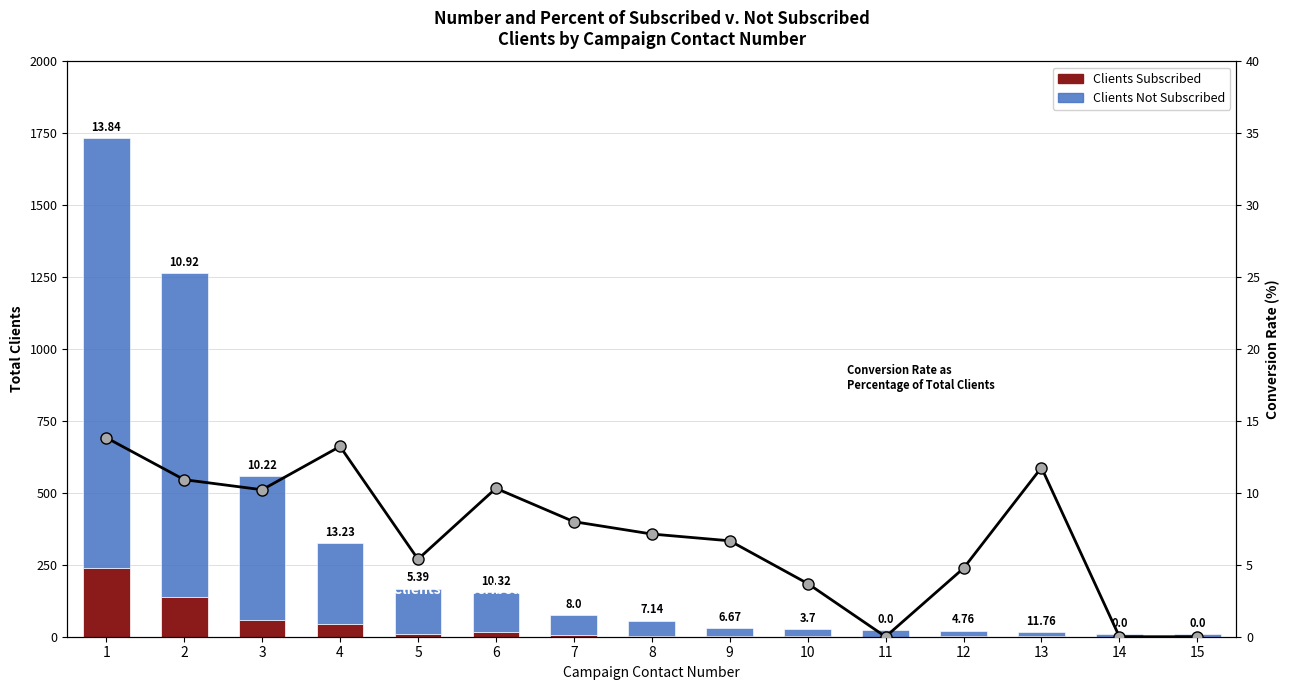

The Conversion Rate as
Percentage of Total Clients series shows 4.8 at 12. True or false?

True